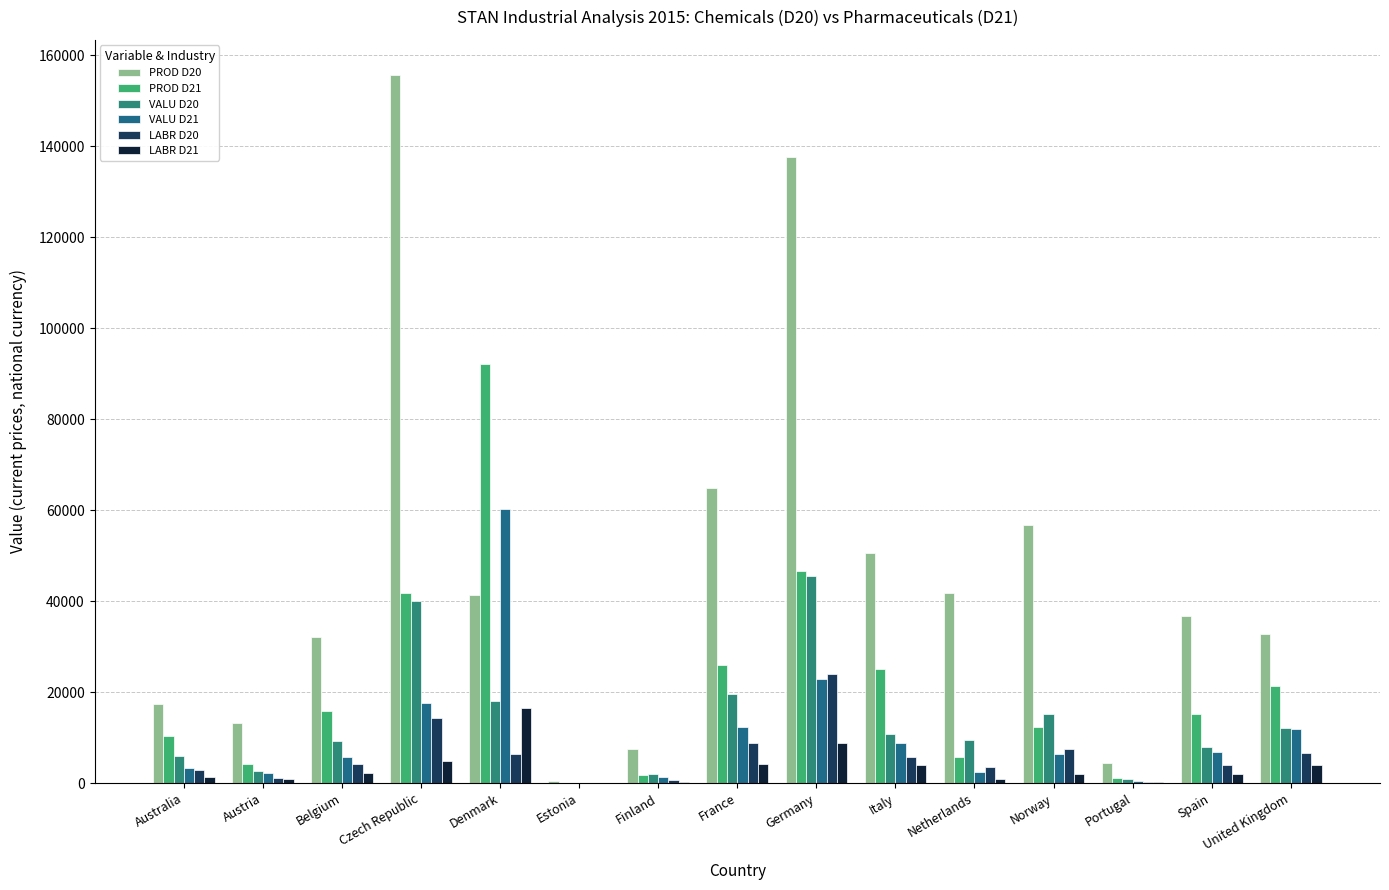

The value of PROD D21 at Finland is 1835.0. True or false?

True